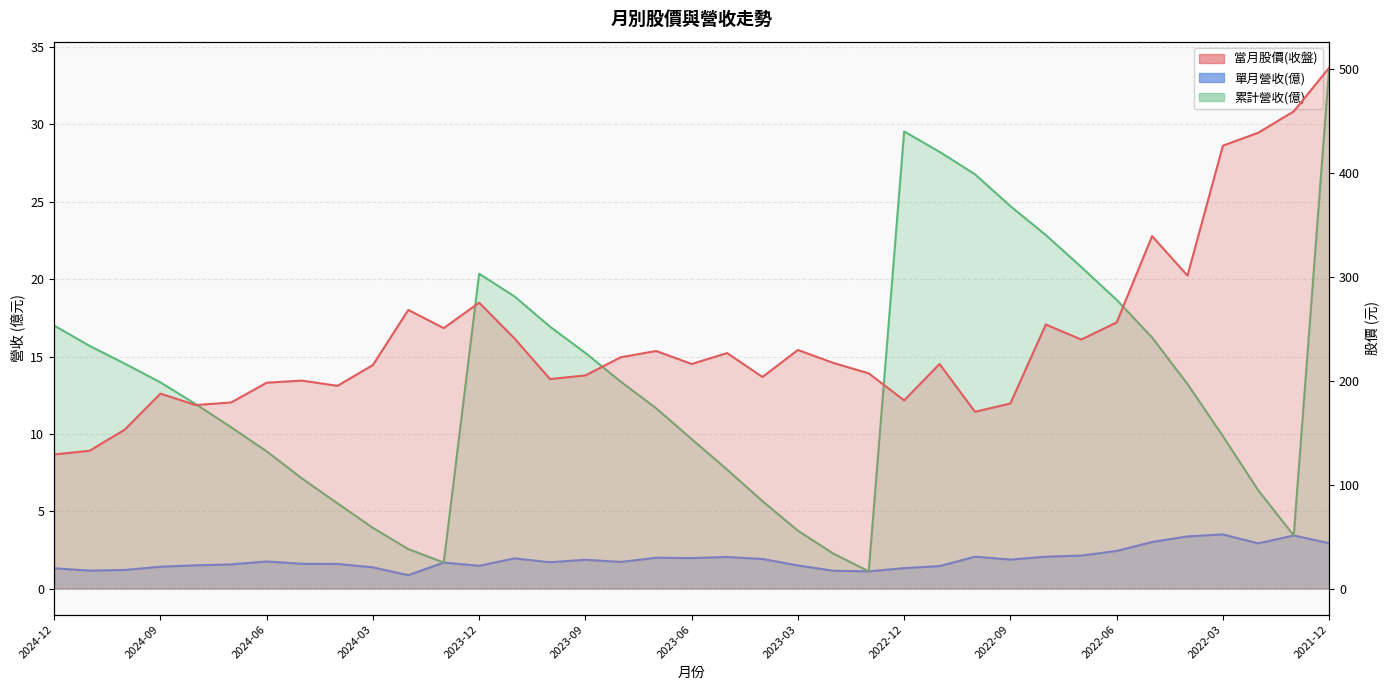

What is the value of the 單月營收(億) point at the 29th from the left?

2.1